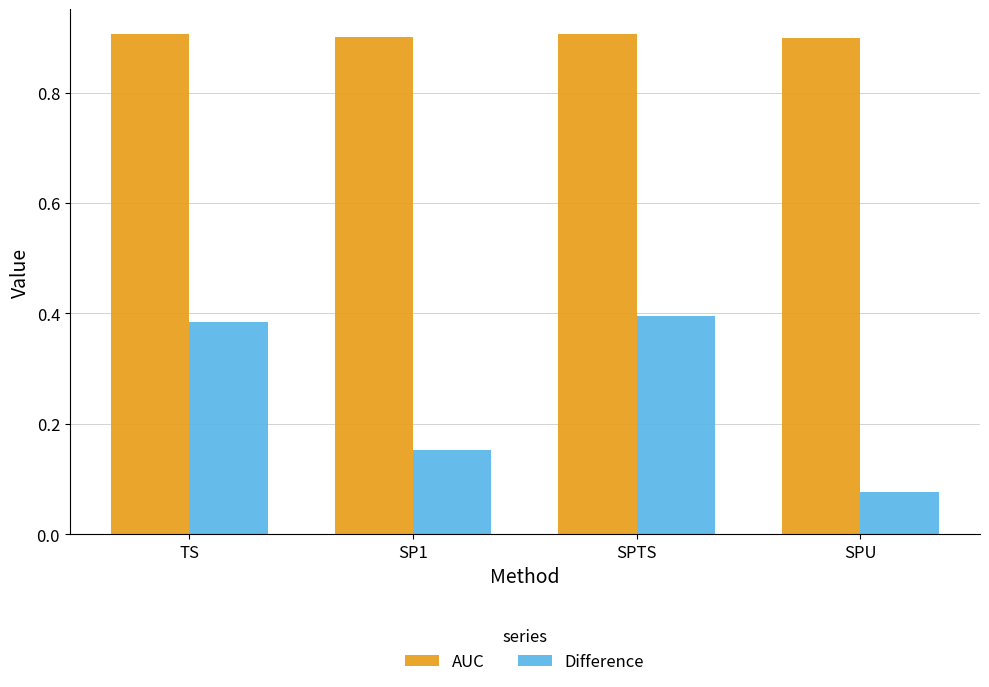

Is the value of AUC at SP1 greater than the value of Difference at SPU?

Yes